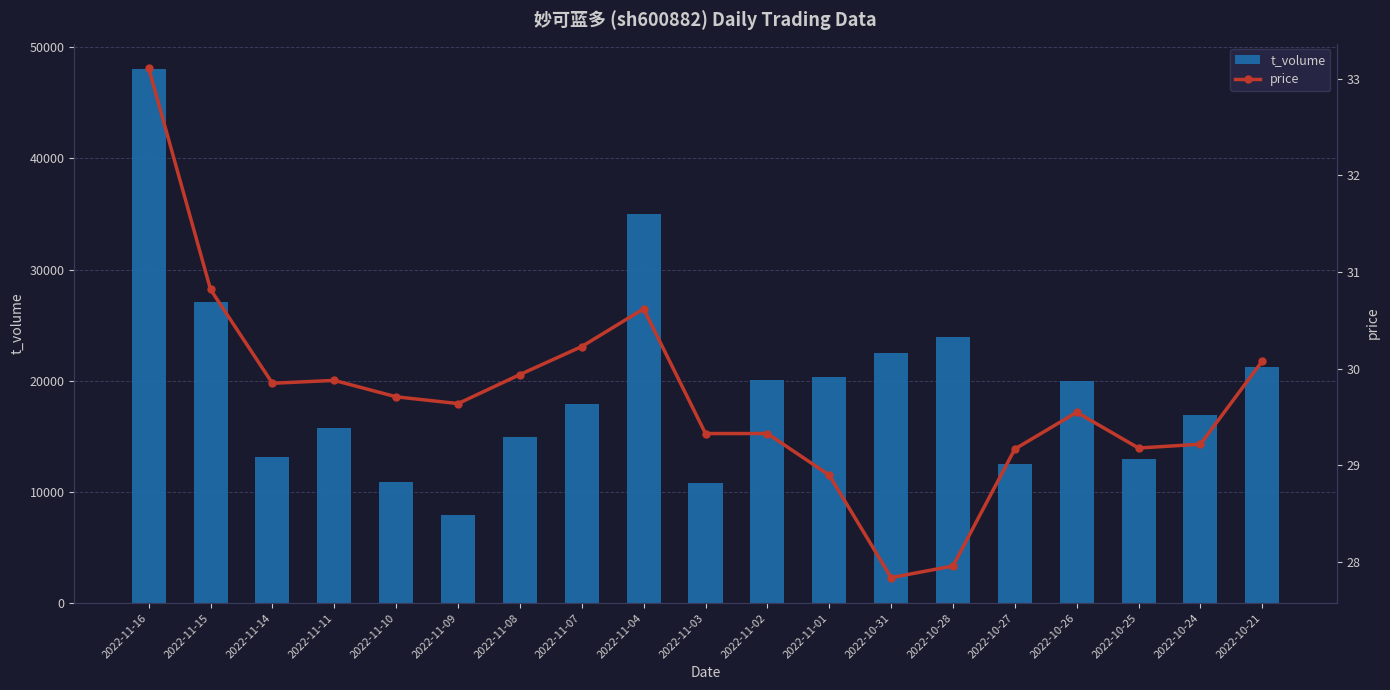

What is the difference between the second highest and second lowest values in the price series?

2.9